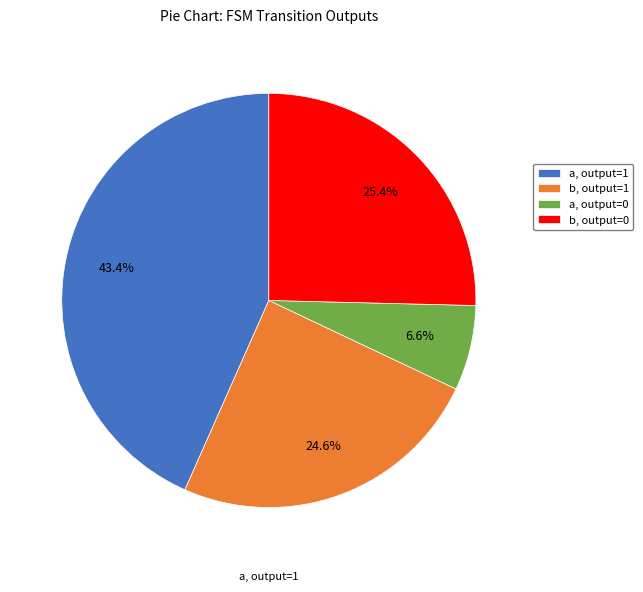

Which category has the smallest portion of the pie?

a, output=0